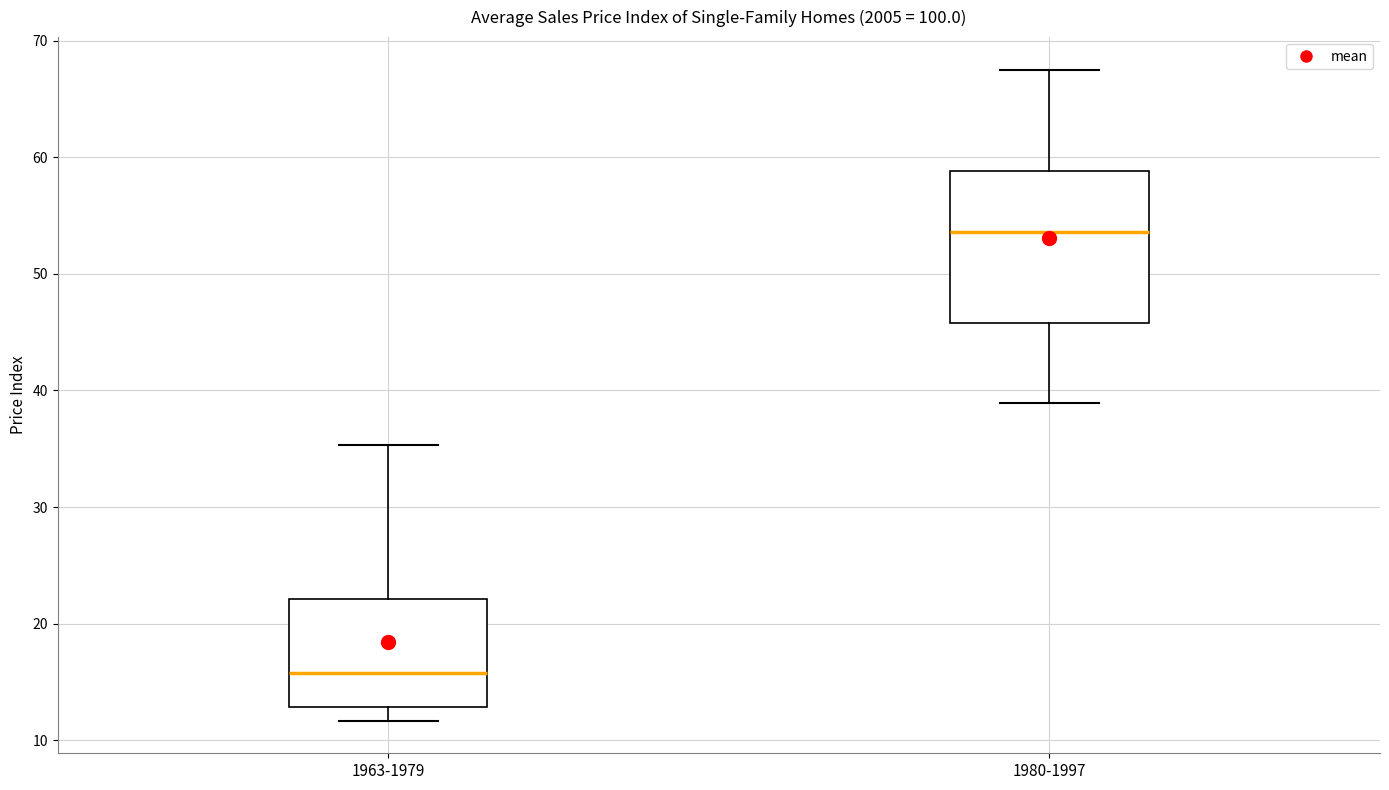

Reading left to right, transcribe this box plot: for each box, give where its median line is, the range the box spans, and where its two whiskers end, as read against the y-axis. The values are not printed on the chart, so give them approximately, as read against the axis.

1963-1979: median 16, box 13 to 22, whiskers 12 to 35
1980-1997: median 54, box 46 to 59, whiskers 39 to 68